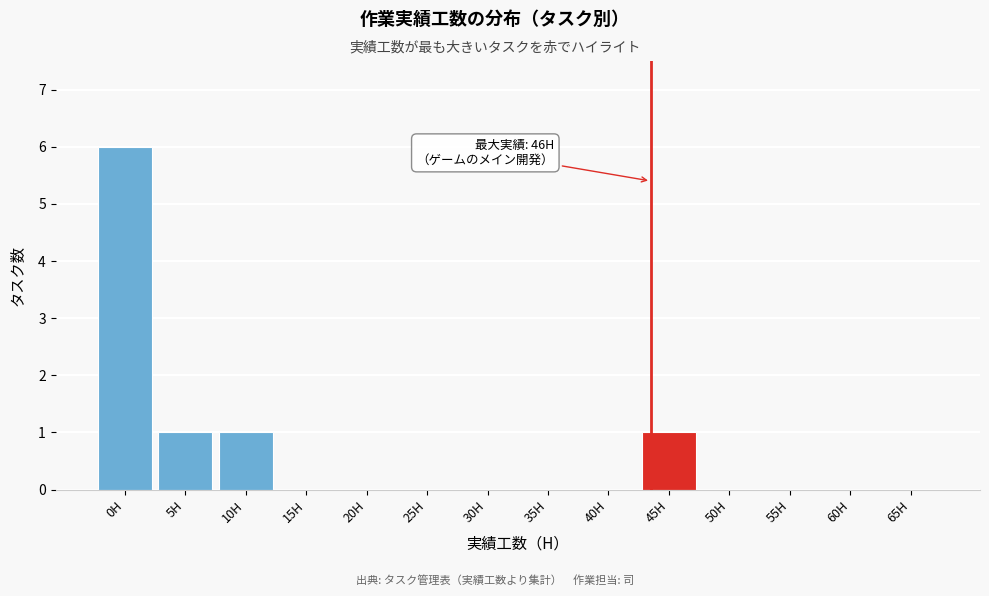

Reading right to left, what are all the values shown in this chart?

65H=0	60H=0	55H=0	50H=0	45H=1	40H=0	35H=0	30H=0	25H=0	20H=0	15H=0	10H=1	5H=1	0H=6